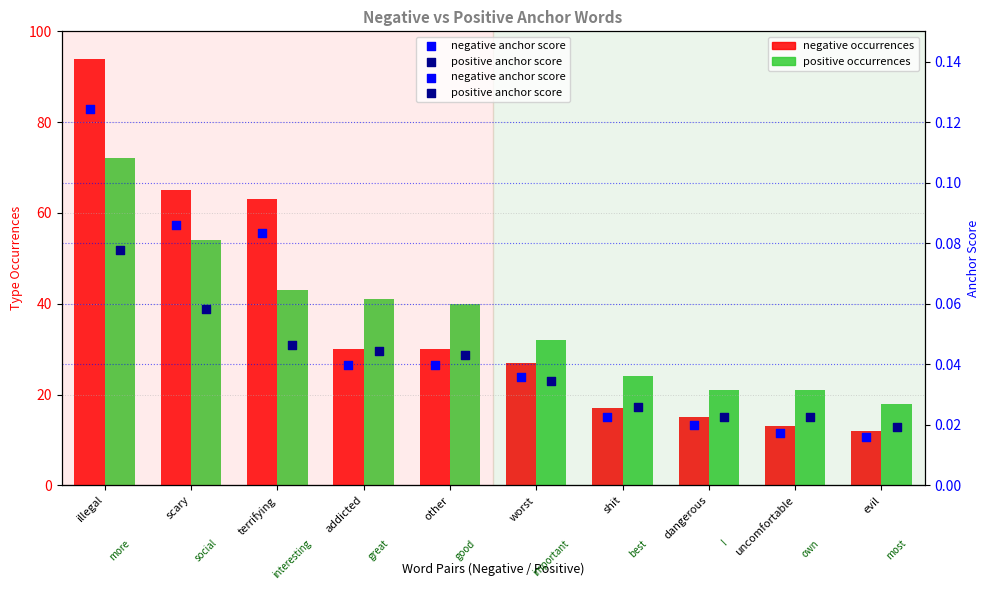

What is the total value across all series at uncomfortable?

34.0